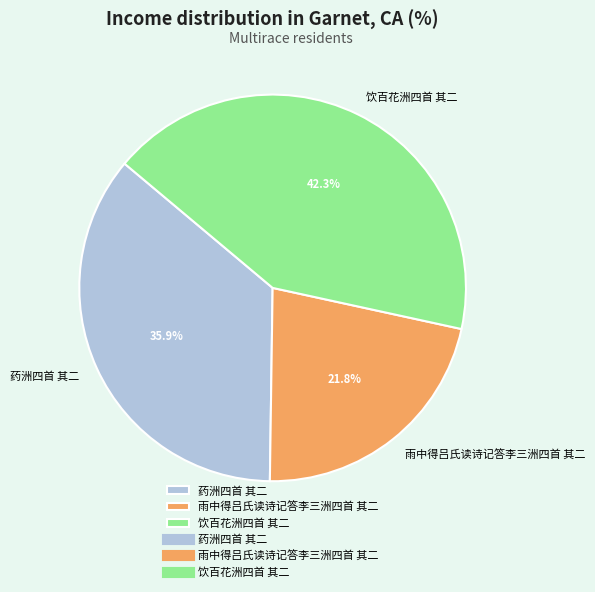

Is there a majority slice in this chart?

No